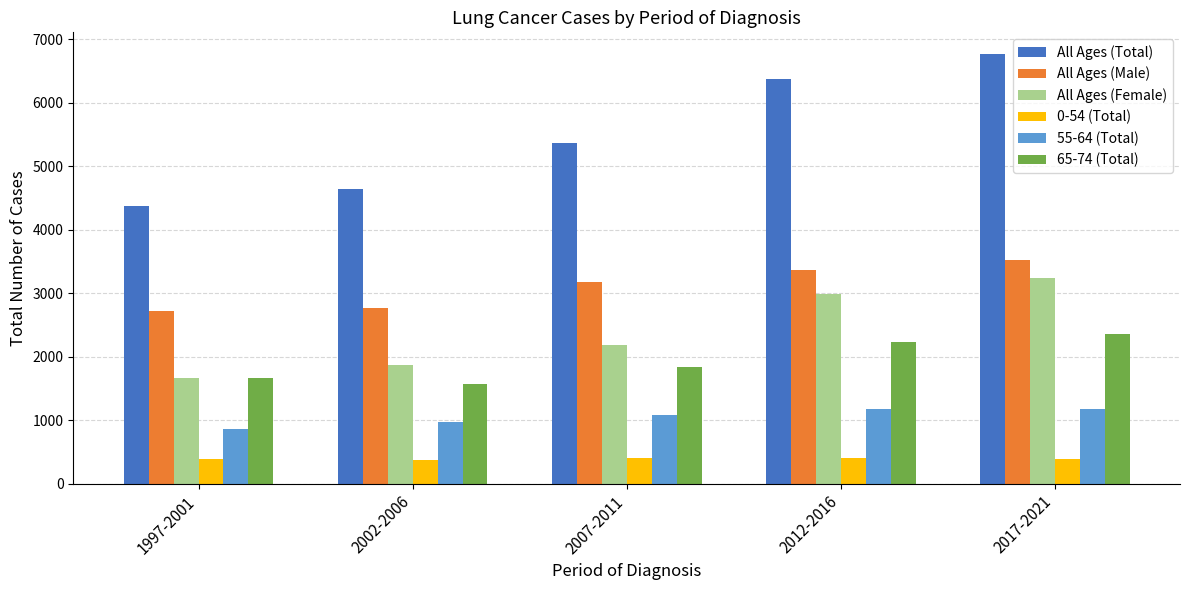

What is the sum of the 65-74 (Total) values at 2007-2011 and 1997-2001?

3499